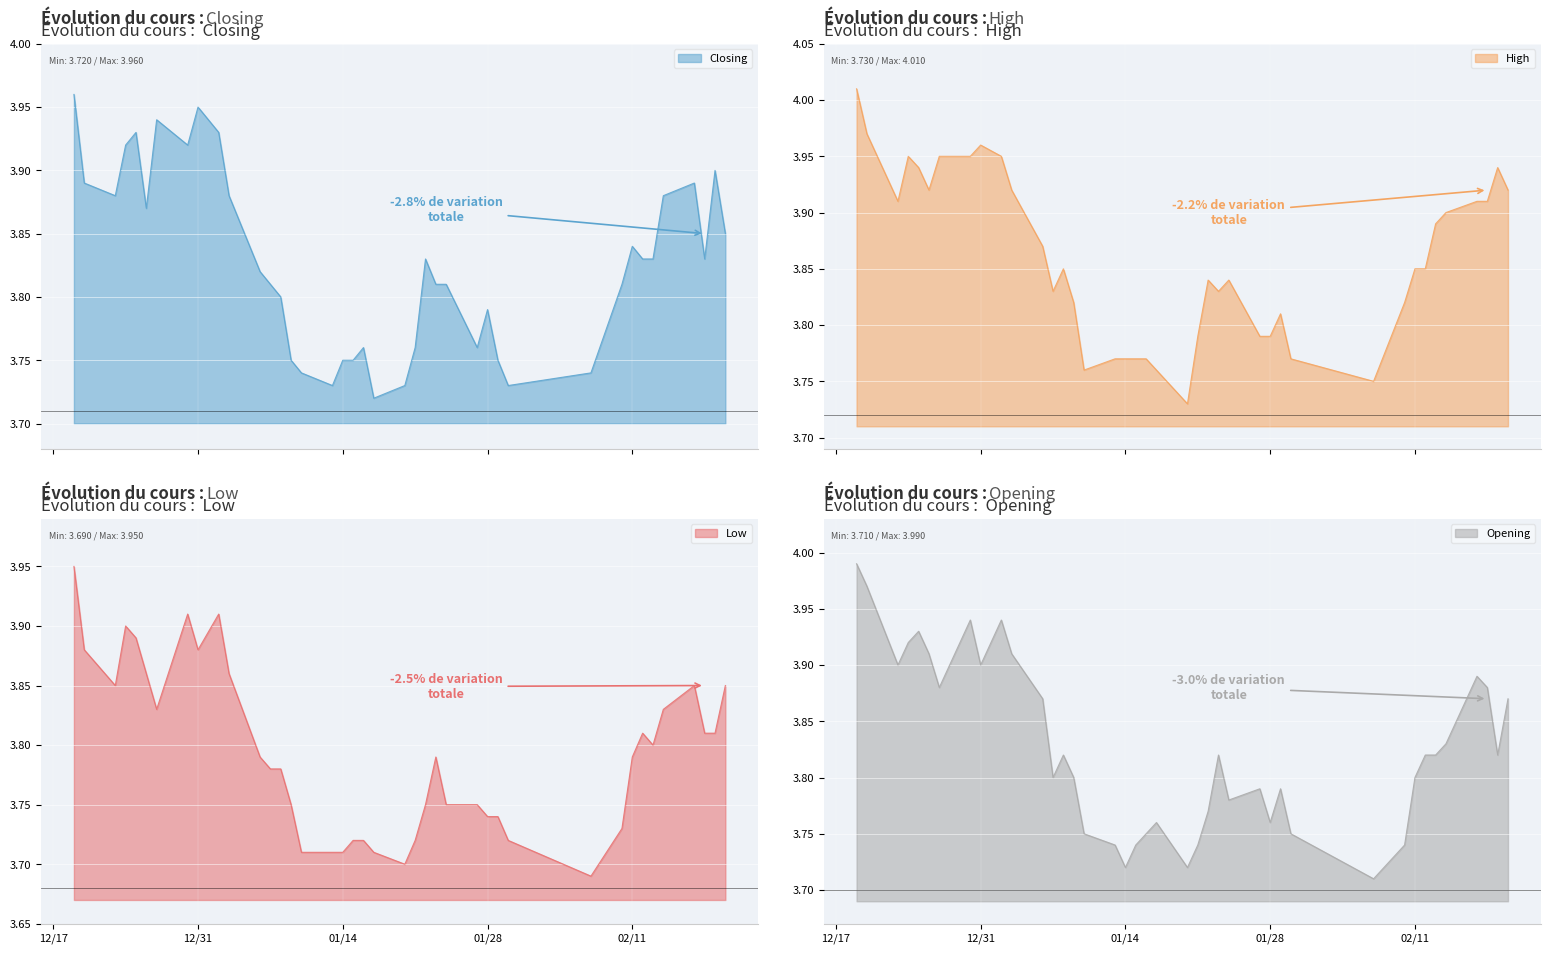

Between 2014-01-29 and 2014-01-07, which is larger?

2014-01-07